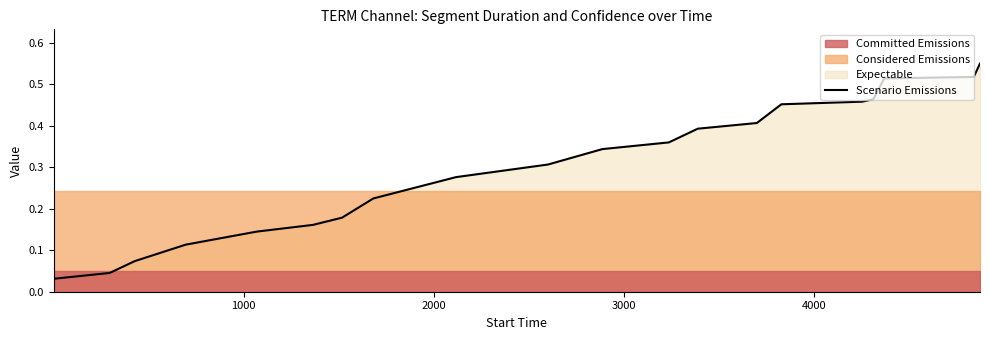

Reading left to right, what are all the values shown in this chart?

0.0	0.0	0.1	0.1	0.1	0.2	0.2	0.2	0.3	0.3	0.3	0.4	0.4	0.4	0.5	0.5	0.5	0.5	0.5	0.6